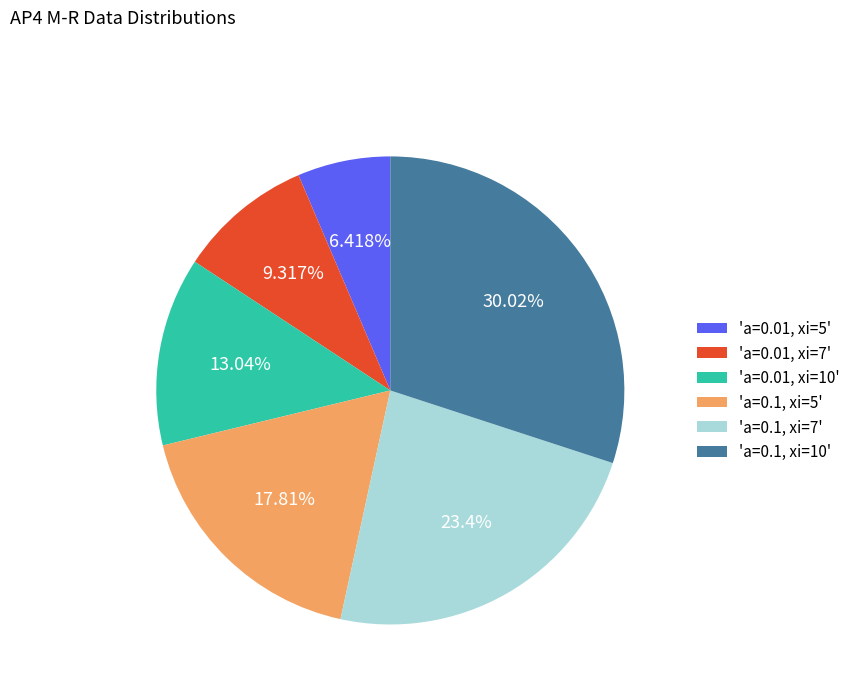

How many slices are in this pie chart?

6